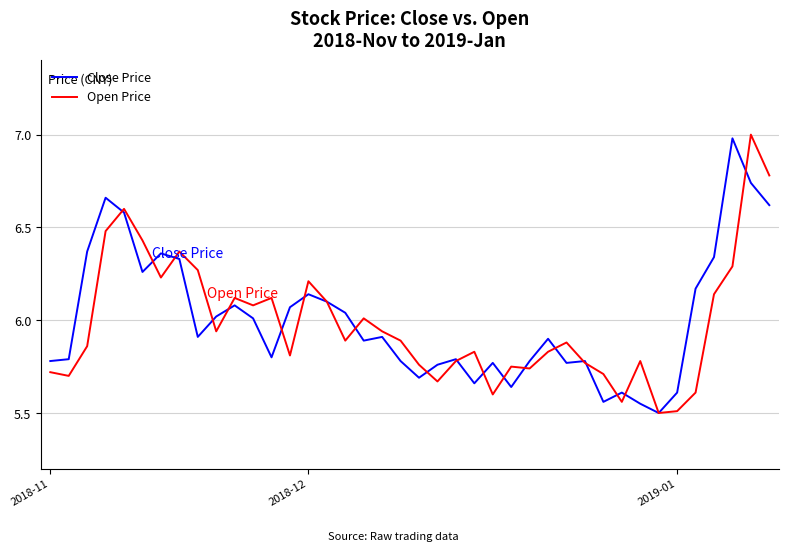

What is the highest value of the Open Price series?

7.0